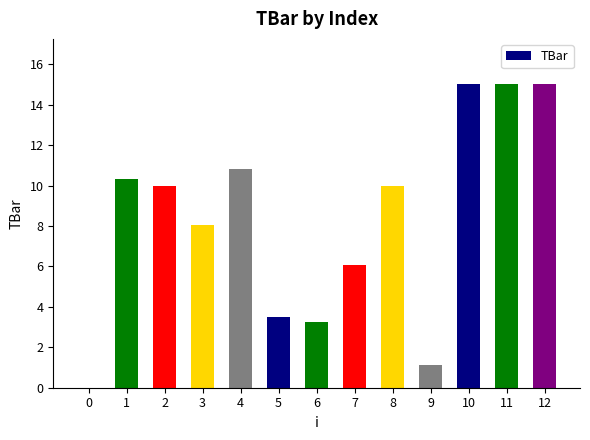

Reading left to right, what are all the values shown in this chart?

0=0.0	1=10.3	2=10.0	3=8.0	4=10.8	5=3.5	6=3.2	7=6.0	8=10.0	9=1.1	10=15.0	11=15.0	12=15.0